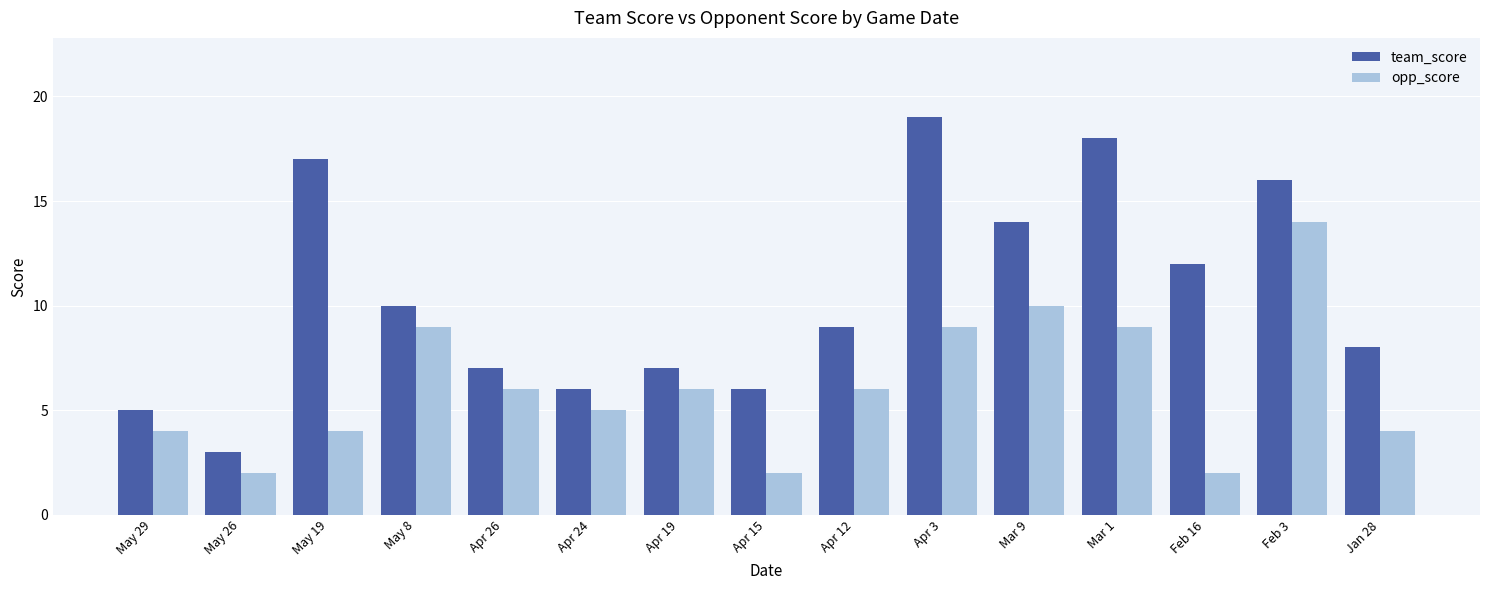

The opp_score series shows 1 at Apr 15. True or false?

False